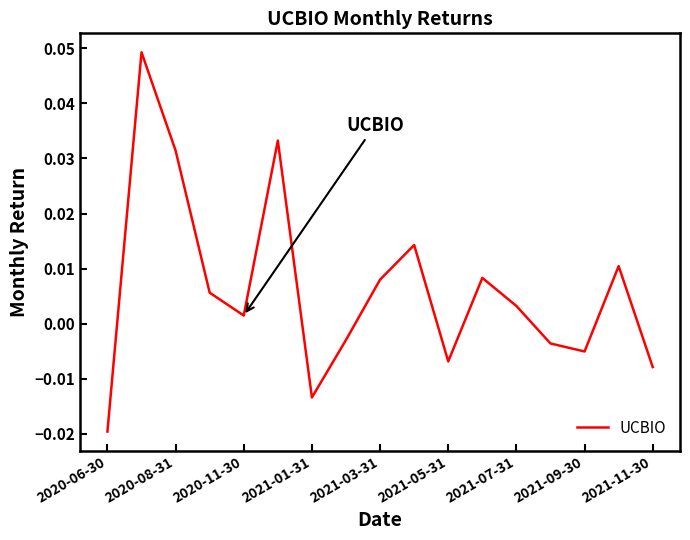

At which category does the chart reach its minimum across all series?

2020-06-30